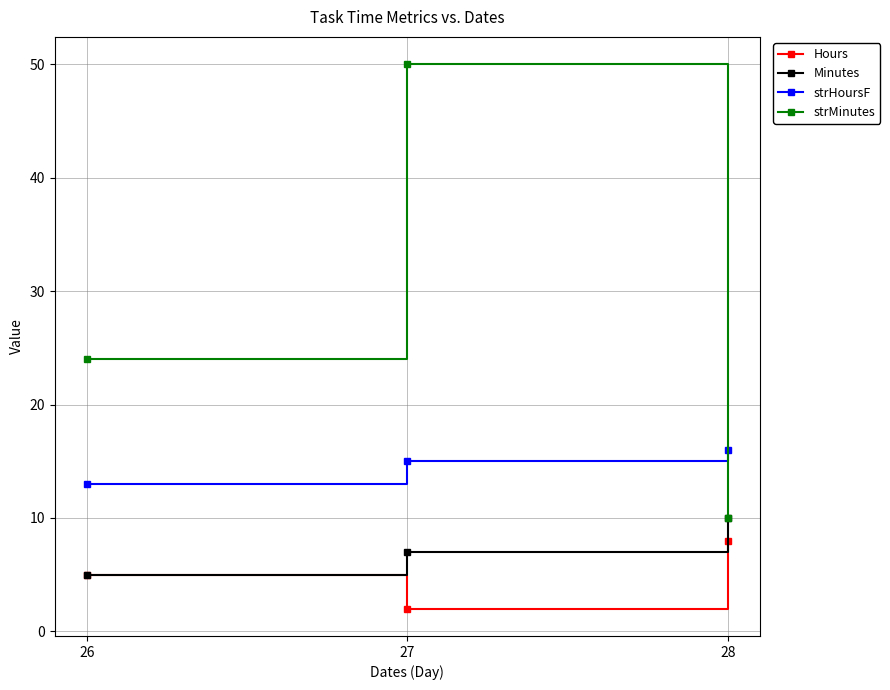

What is the total value across all series at 26?

47